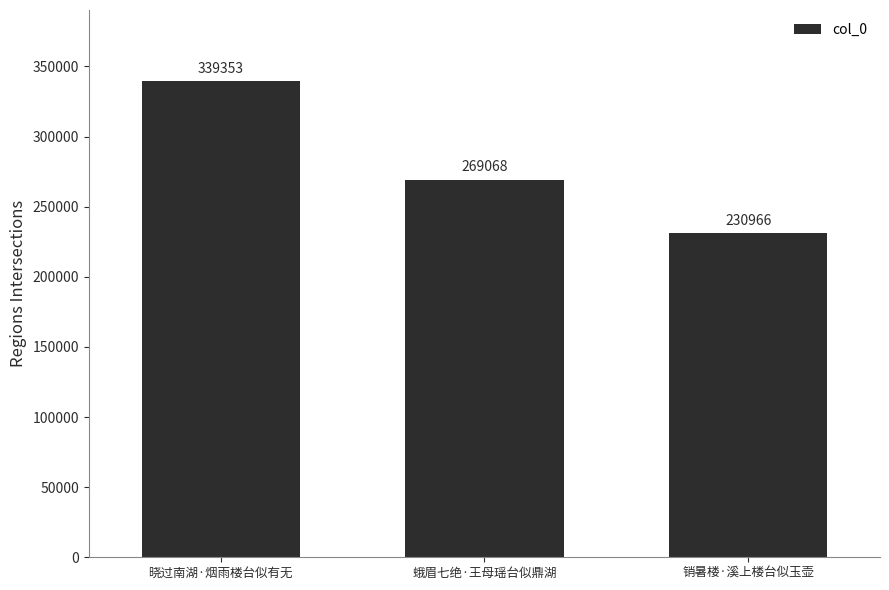

Approximately how many times larger is the value at 晓过南湖·烟雨楼台似有无 compared to 蛾眉七绝·王母瑶台似鼎湖?

1.3